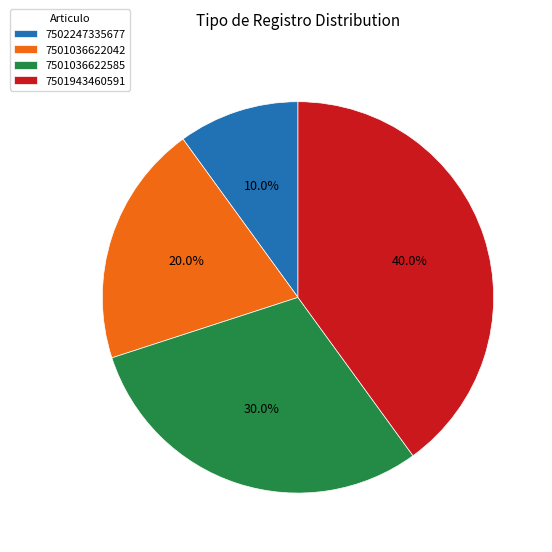

Rank the categories by value from highest to lowest.

7501943460591, 7501036622585, 7501036622042, 7502247335677